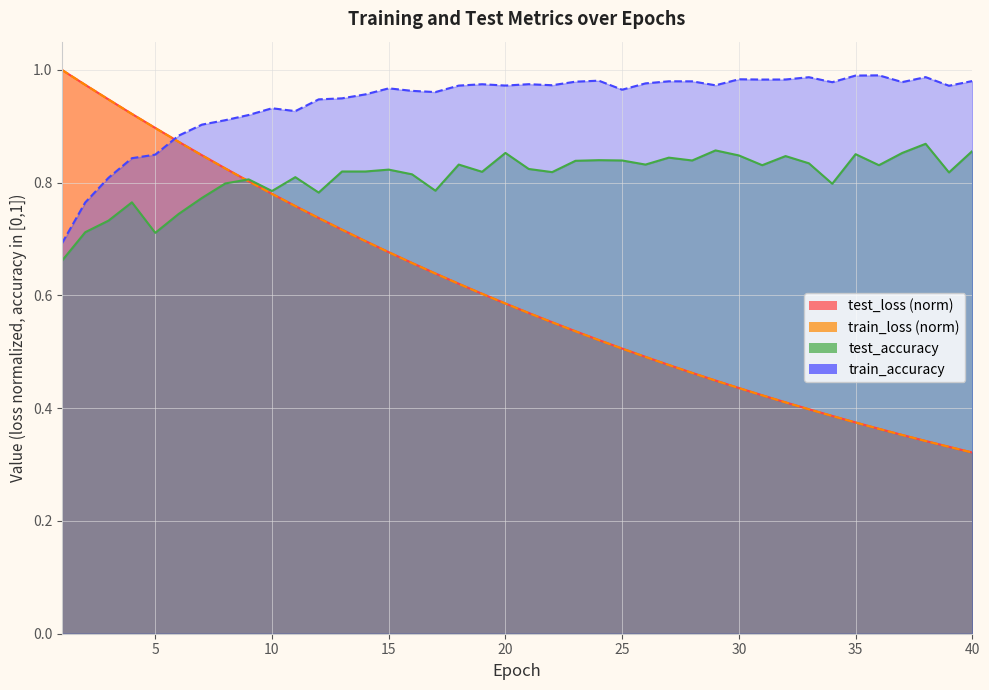

At which category is the sum across all series the highest?

4